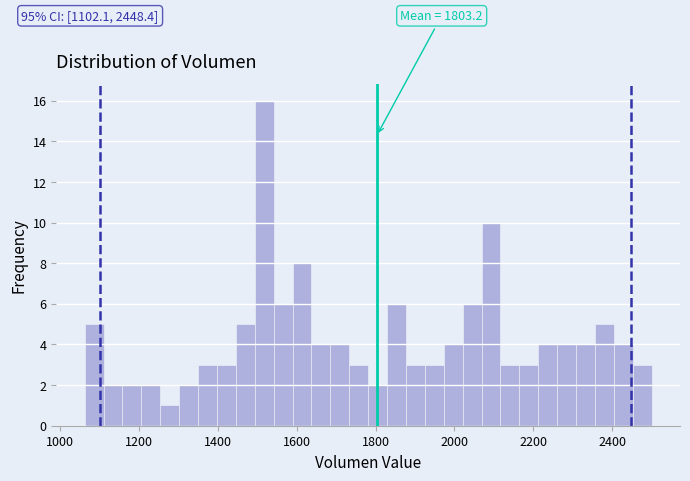

Around what value on the x-axis is the tallest bar? Give the approximate position of its centre, as read against the axis.

1520